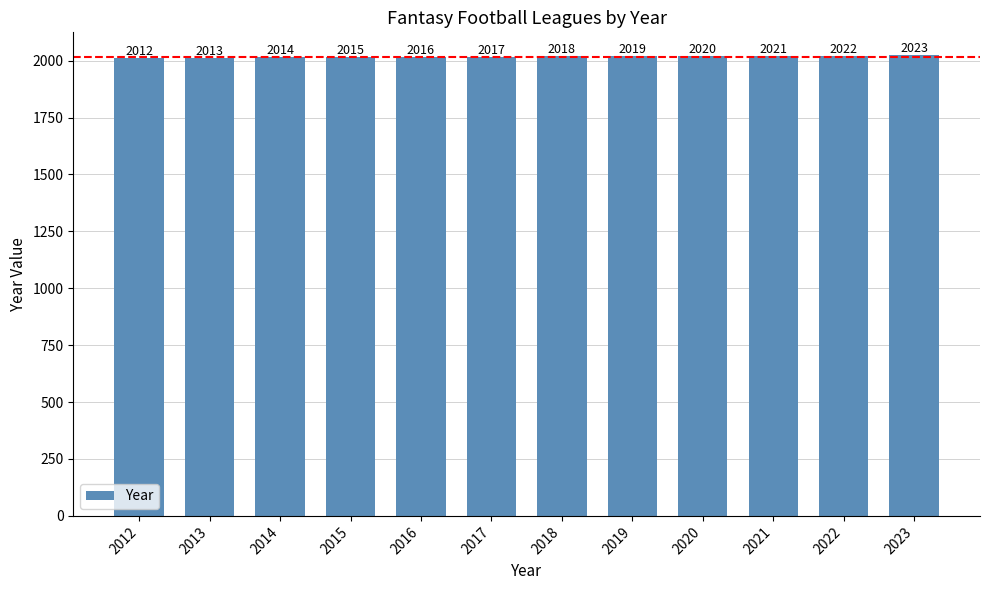

The chart shows a value of 2012 at 2012. True or false?

True